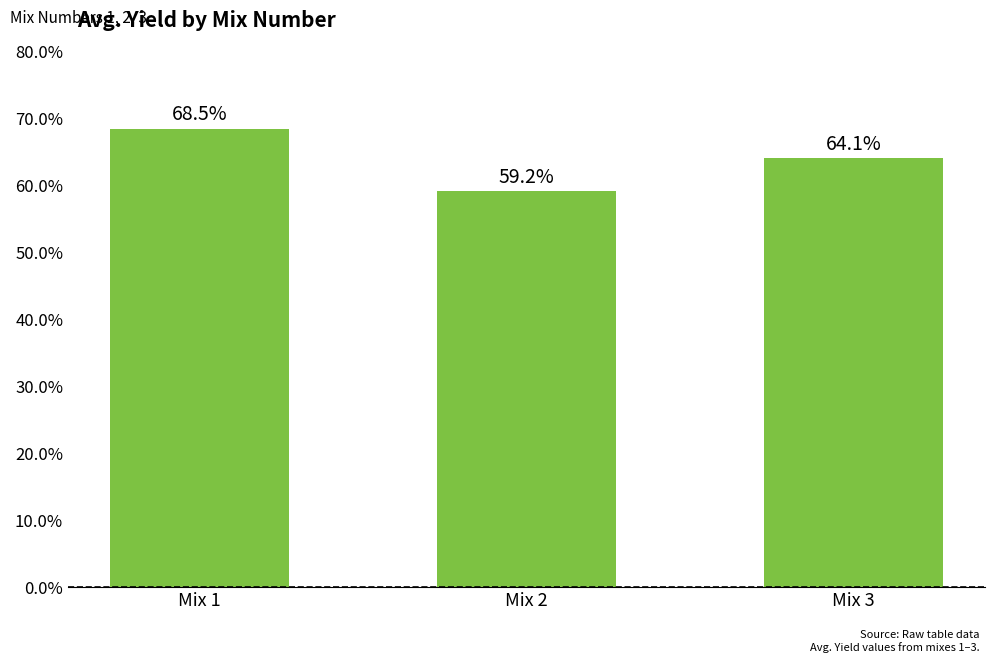

List the labels in order of value, smallest first.

Mix 2, Mix 3, Mix 1